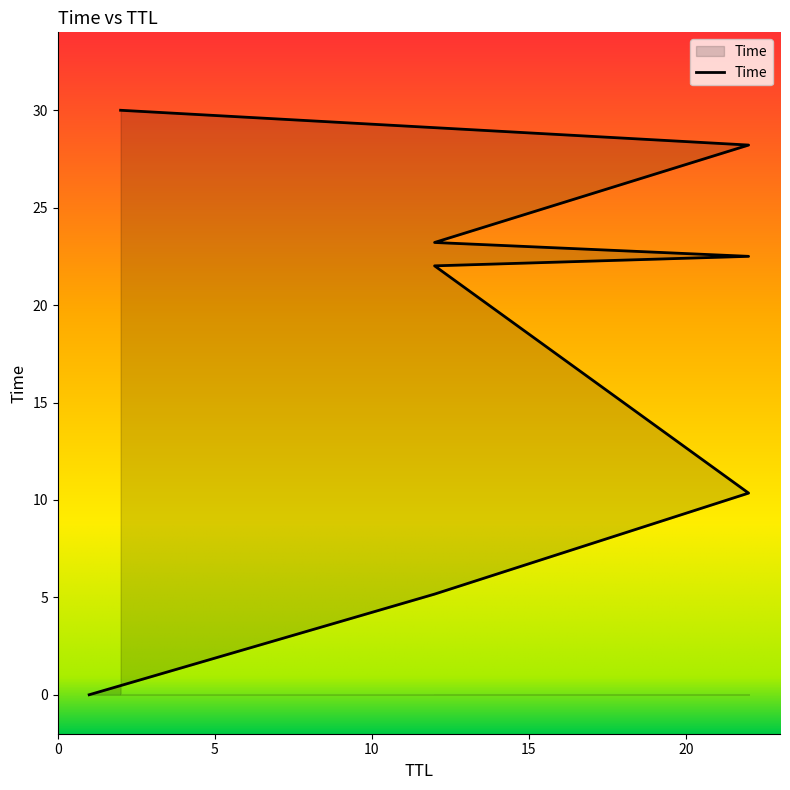

The value at 12 is 23.2. True or false?

True